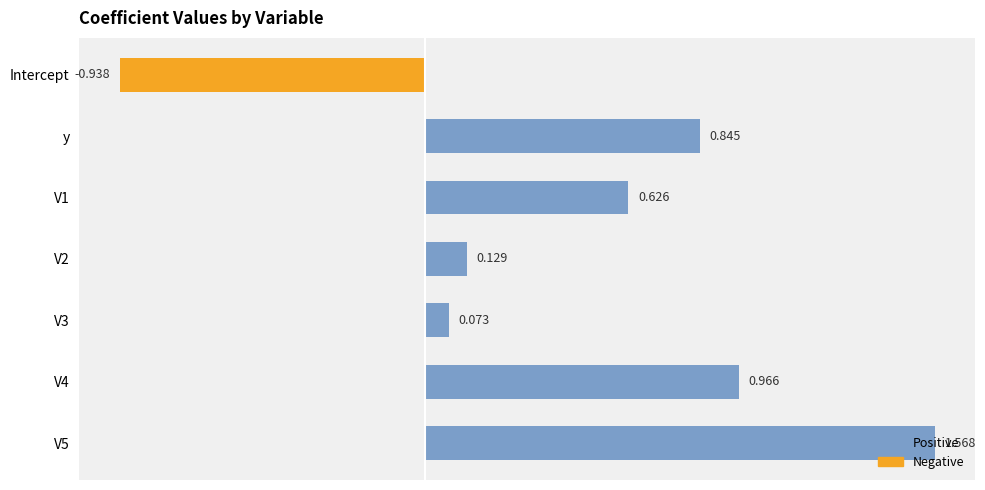

At which category does the chart reach its minimum across all series?

Intercept